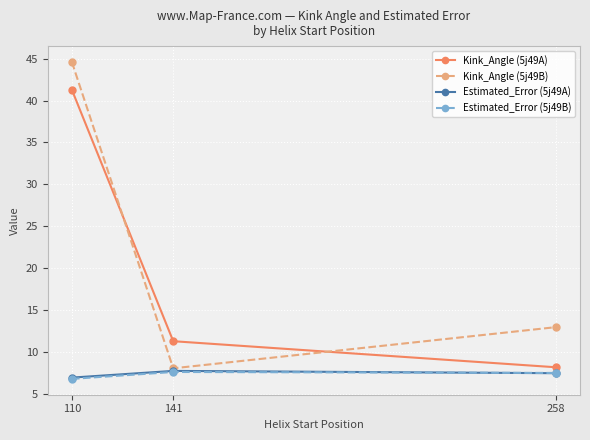

Read the Kink_Angle (5j49A) value at 258.

8.2